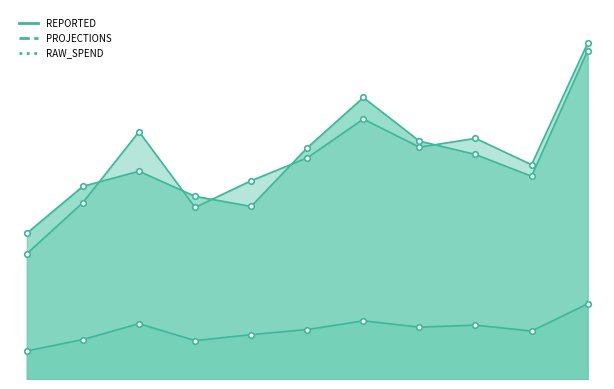

True or false: REPORTED has a value of 12.4 at 2.

True